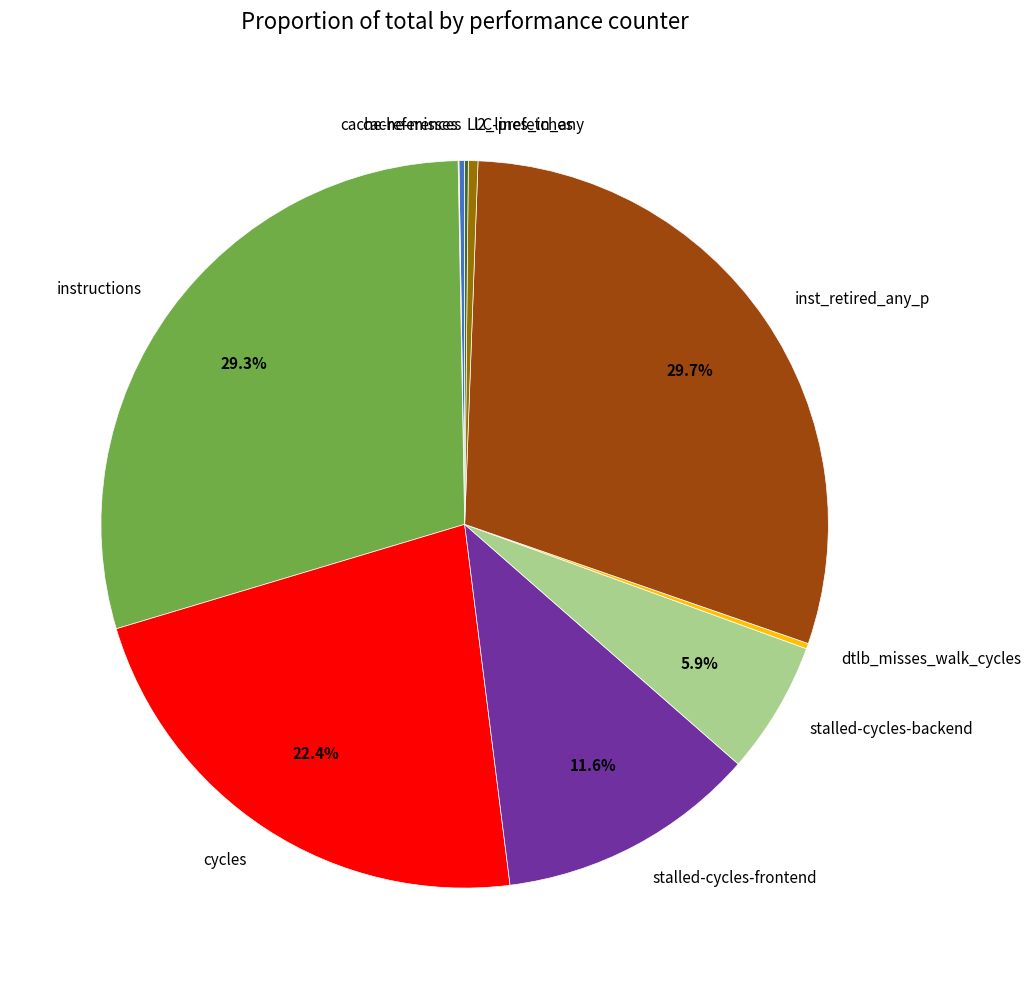

Combined, do inst_retired_any_p and l2_lines_in_any account for over 50%?

No